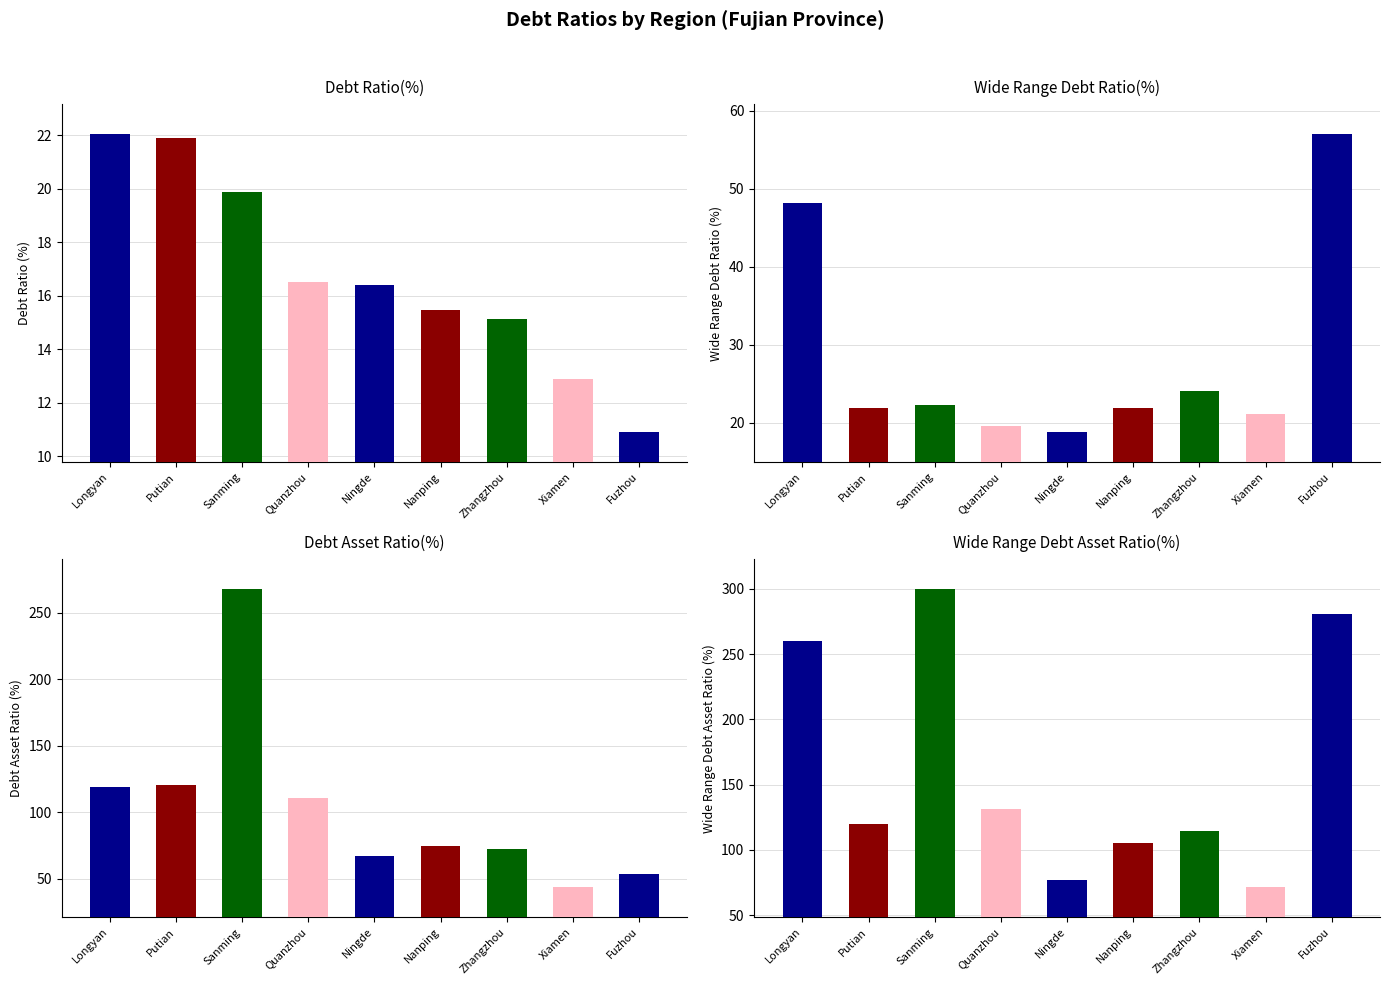

Rank the categories by Debt Asset Ratio(%) value from highest to lowest.

Sanming, Putian, Longyan, Quanzhou, Nanping, Zhangzhou, Ningde, Fuzhou, Xiamen